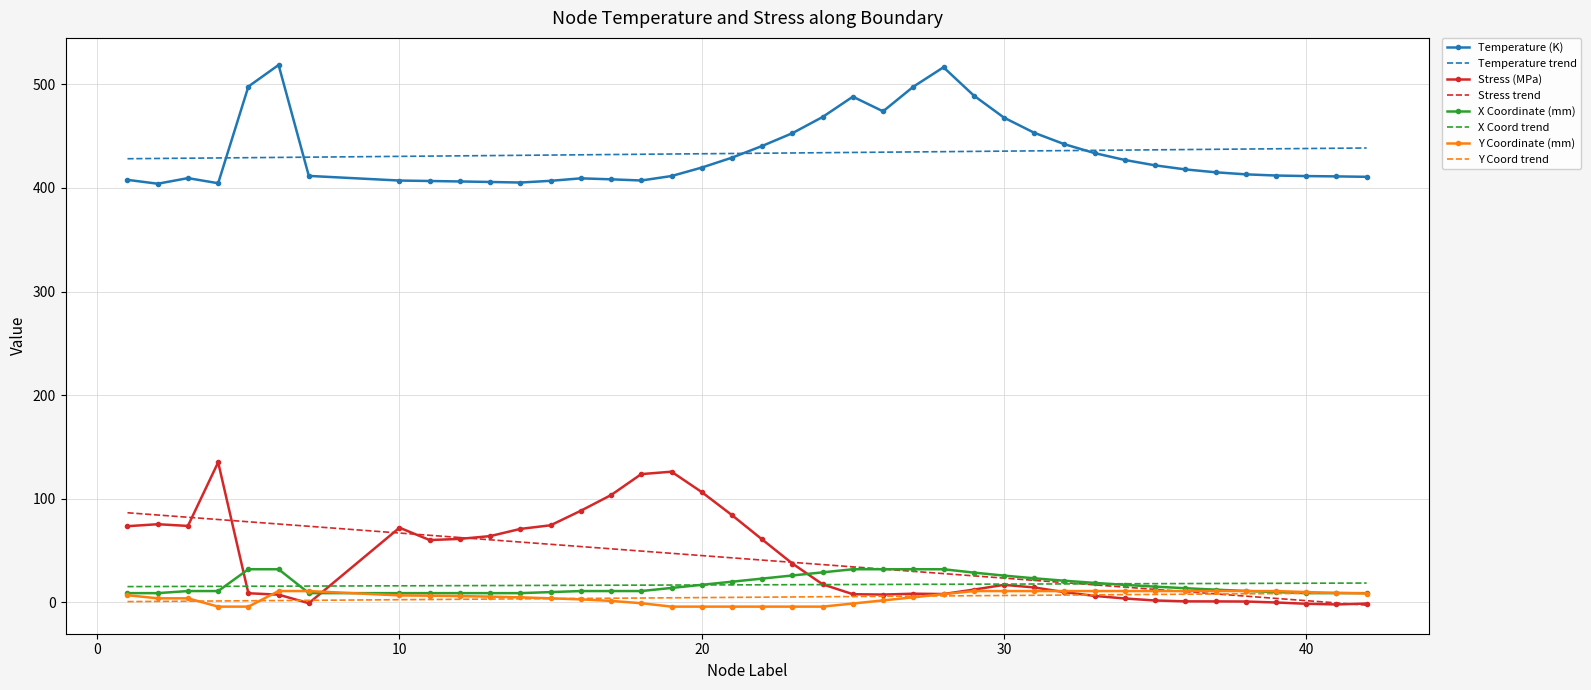

What is the maximum value shown in the chart?

518.5